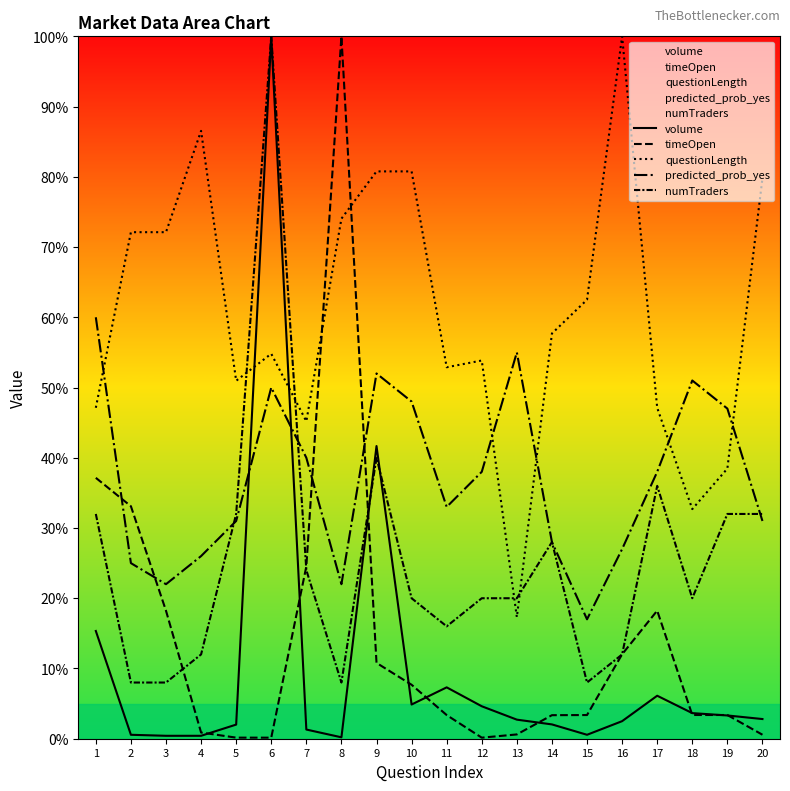

Reading left to right, extract all data points from this chart.

volume: 15.3	0.6	0.4	0.4	2.0	100.0	1.3	0.2	41.7	4.9	7.3	4.6	2.7	2.0	0.6	2.5	6.1	3.6	3.3	2.8
timeOpen: 37.1	33.1	18.2	0.9	0.2	0.1	24.5	100.0	10.8	7.7	3.4	0.1	0.6	3.4	3.4	12.0	18.2	3.4	3.4	0.6
questionLength: 47.1	72.1	72.1	86.5	51.0	54.8	45.2	74.0	80.8	80.8	52.9	53.8	17.3	57.7	62.5	100.0	47.1	32.7	38.5	79.8
predicted_prob_yes: 60.0	25.0	22.0	26.0	31.0	50.0	40.0	22.0	52.0	48.0	33.0	38.0	55.0	28.0	17.0	27.0	38.0	51.0	47.0	31.0
numTraders: 32.0	8.0	8.0	12.0	32.0	100.0	24.0	8.0	40.0	20.0	16.0	20.0	20.0	28.0	8.0	12.0	36.0	20.0	32.0	32.0